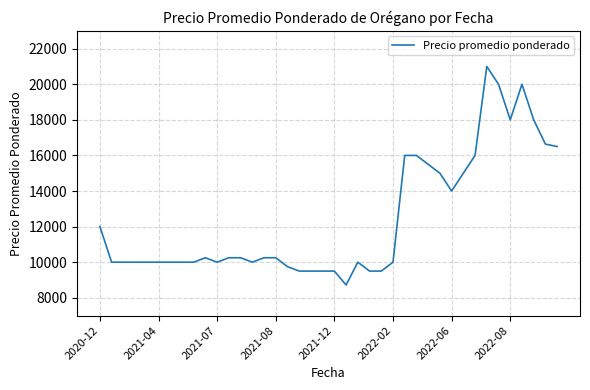

What is the minimum value shown in the chart?

8719